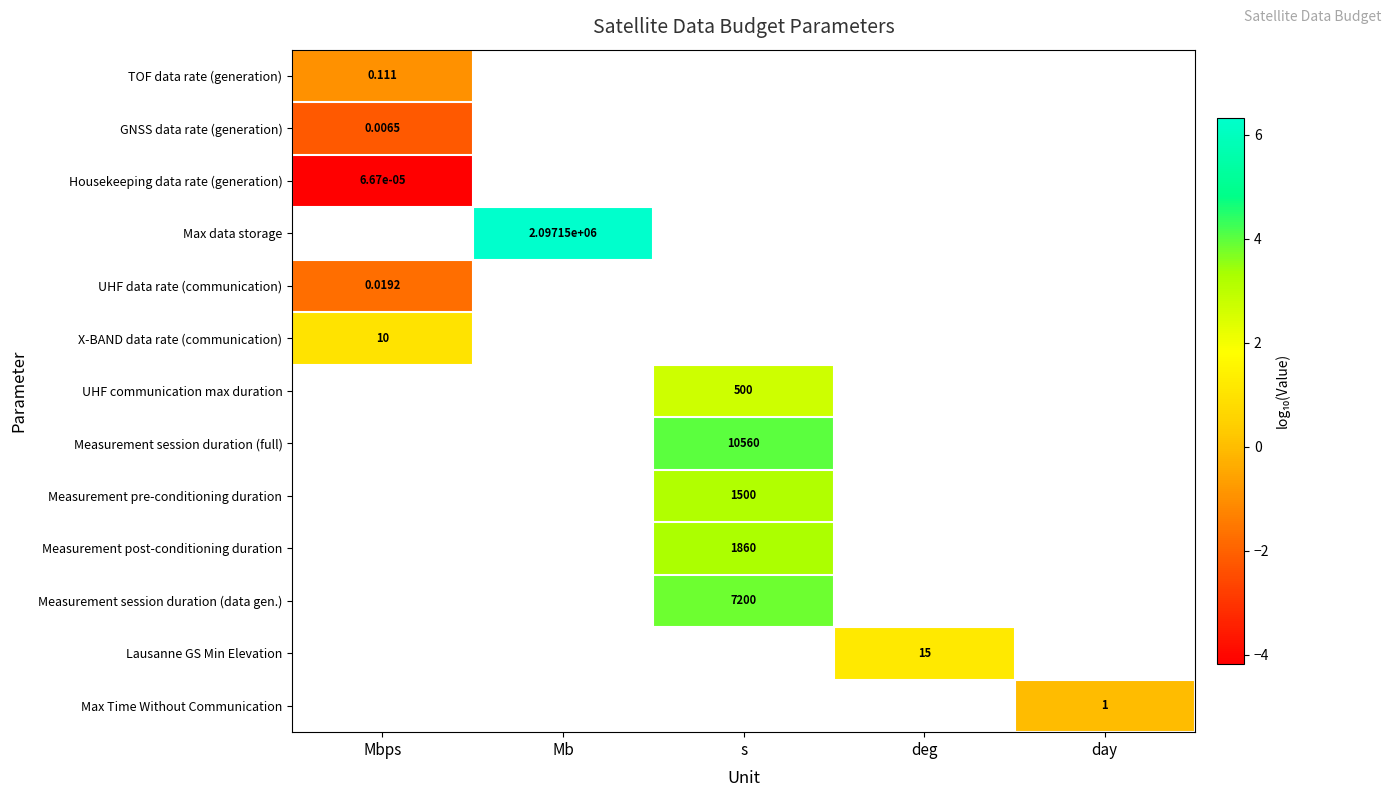

True or false: Housekeeping data rate (generation) has a value of -1.9 at Mbps.

False